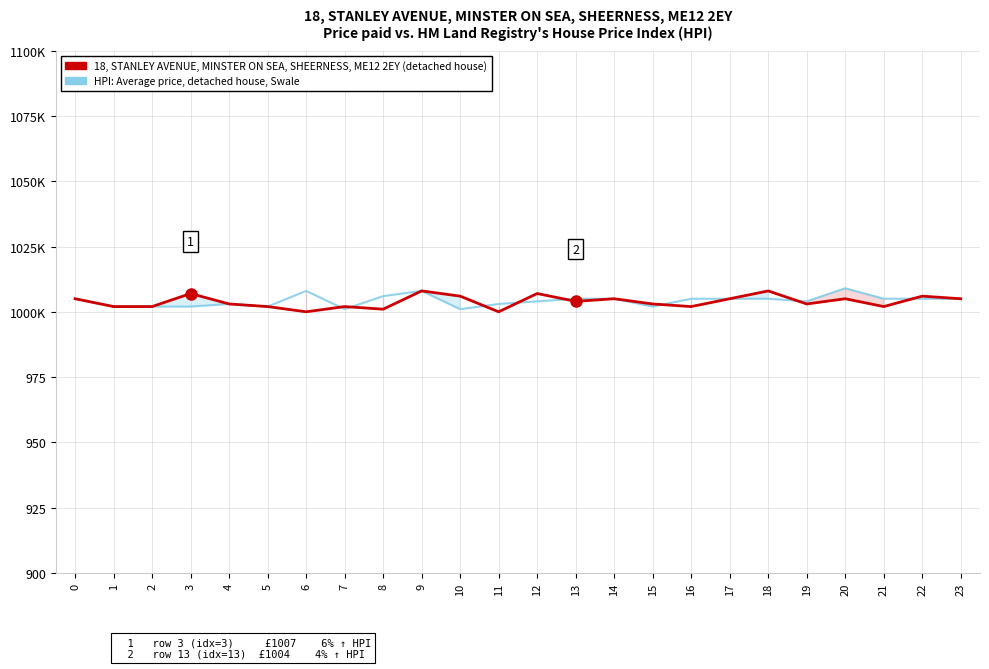

What is the sum of all HPI: Average price, detached house, Swale values?

24102